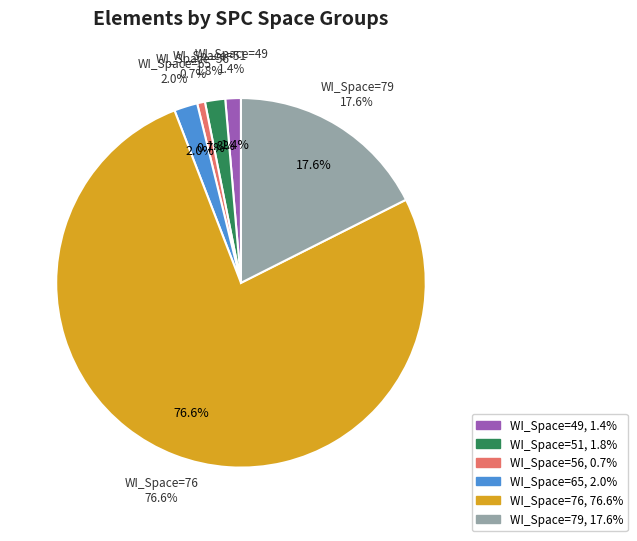

Does 10 represent more than half of the total?

No